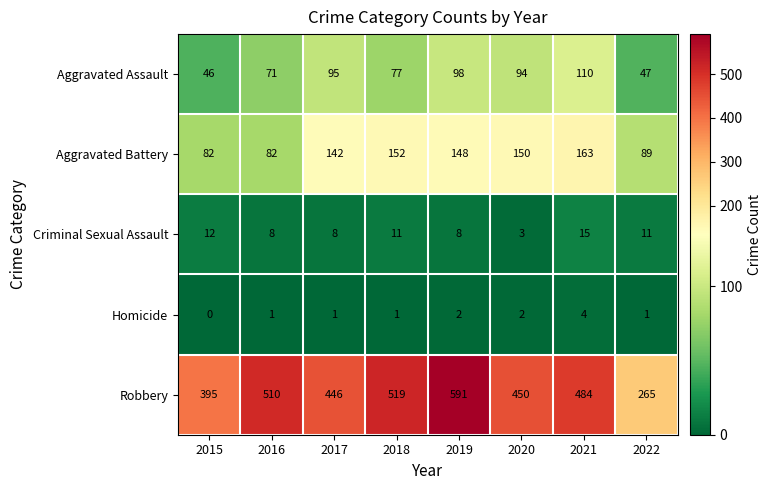

At how many categories does at least one series exceed 370?

7